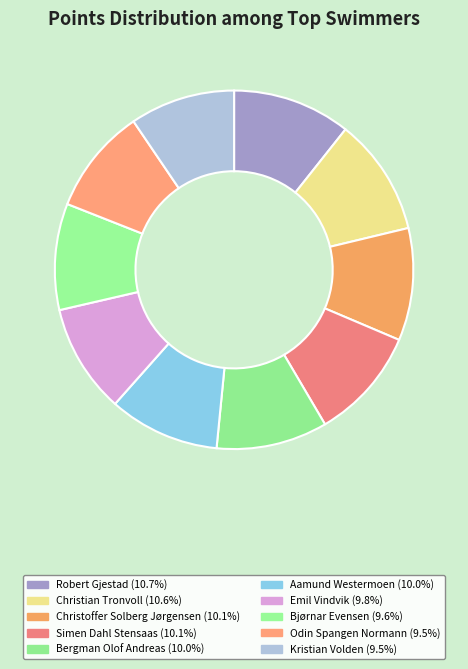

What is the largest slice in the pie chart?

Robert Gjestad